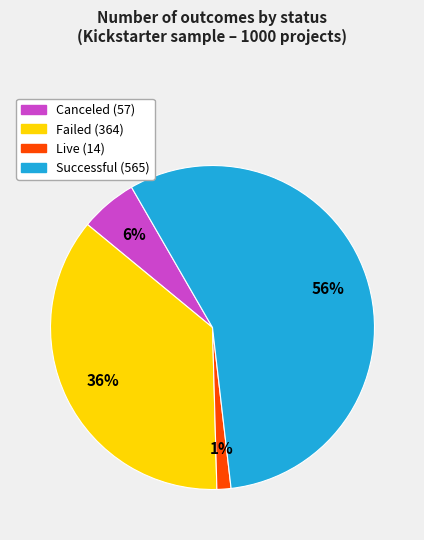

To the nearest percent, what is the average slice percentage?

25%